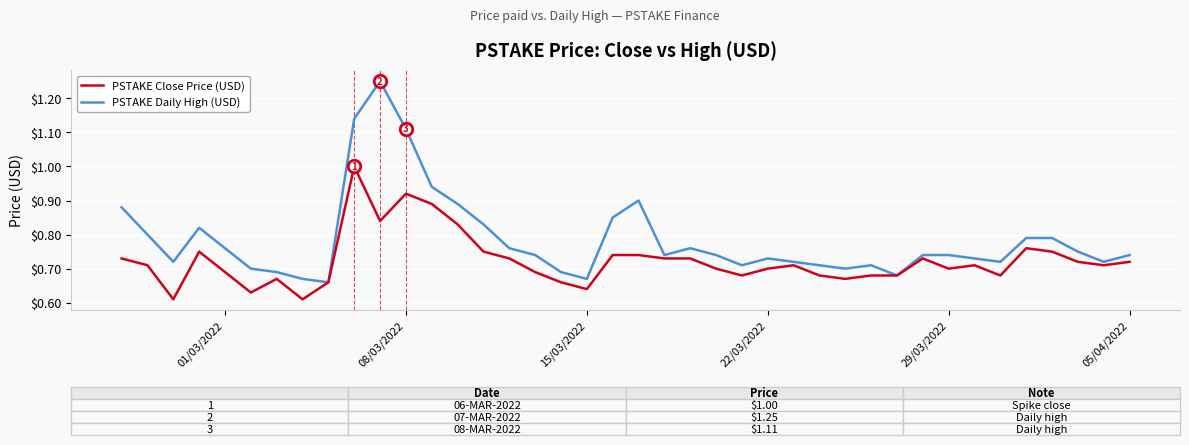

Rank the series by their maximum value, from highest to lowest.

PSTAKE Daily High (USD), PSTAKE Close Price (USD)